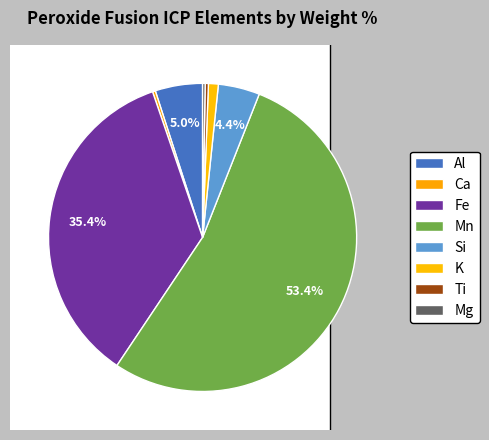

What percentage is NOT represented by Al?

95.0%